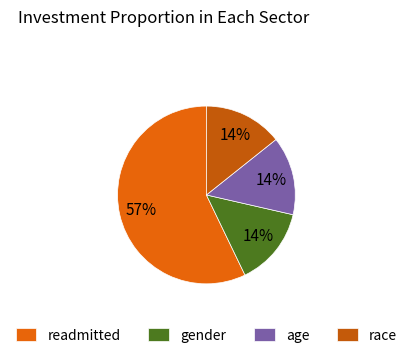

To the nearest percent, what is the average slice percentage?

25%